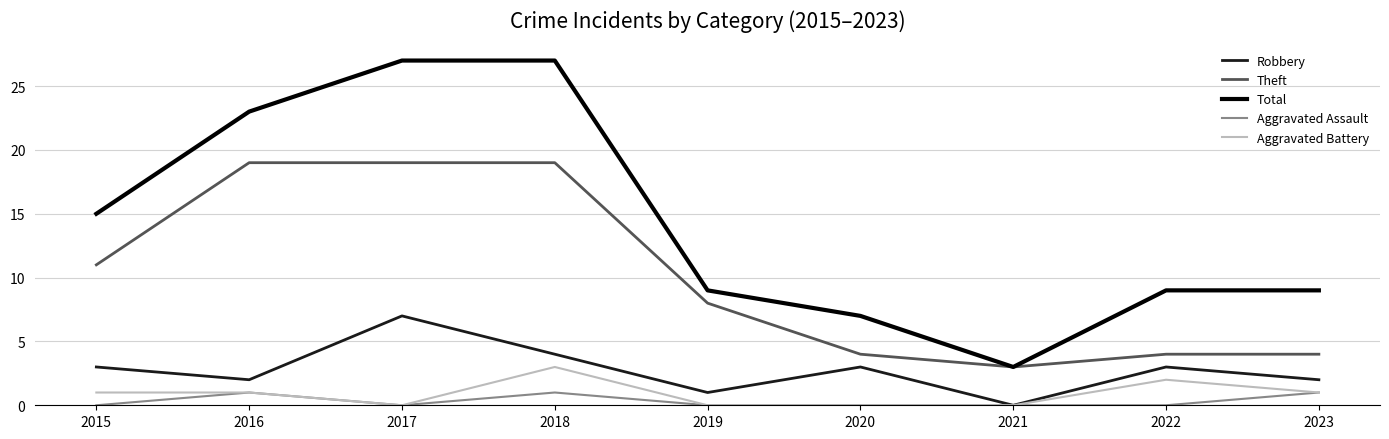

What is the difference between the second highest and minimum values in the Aggravated Battery series?

2